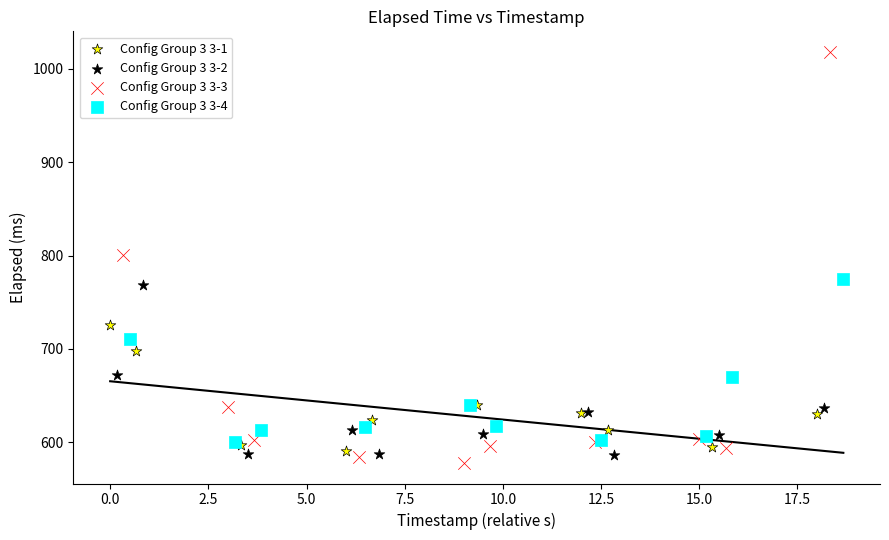

What are all the series names shown in the legend?

Config Group 3 3-1, Config Group 3 3-2, Config Group 3 3-3, Config Group 3 3-4